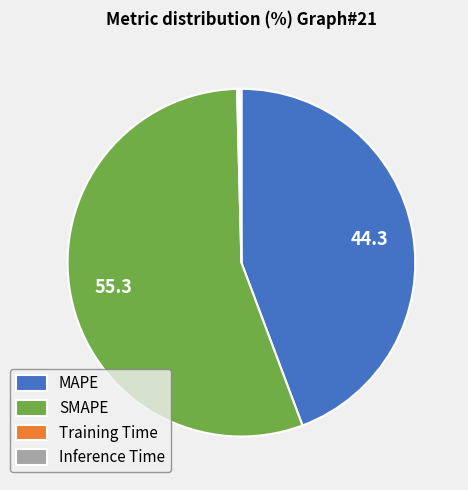

True or false: MAPE accounts for 35% of the total.

False